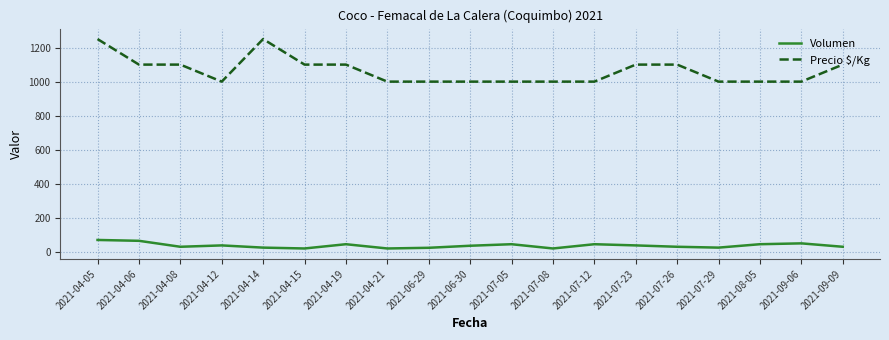

In Volumen, how many points are higher than both neighbors (excluding endpoints)?

5